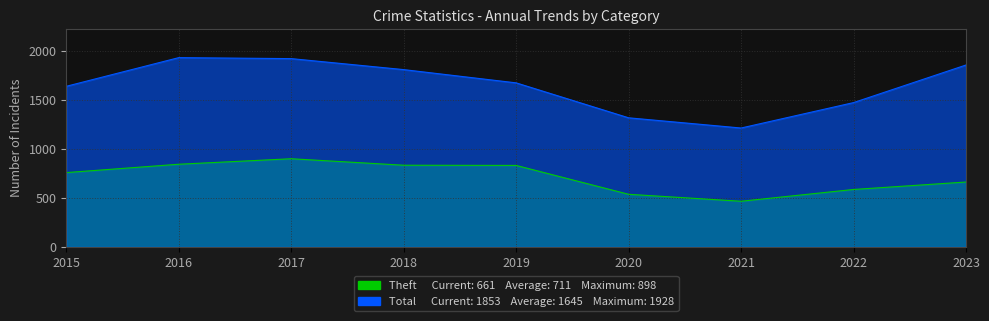

True or false: Theft has more than 0 interior local peaks.

True